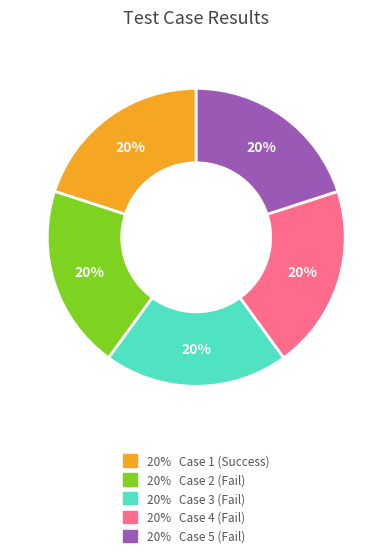

How many segments does this pie chart have?

5